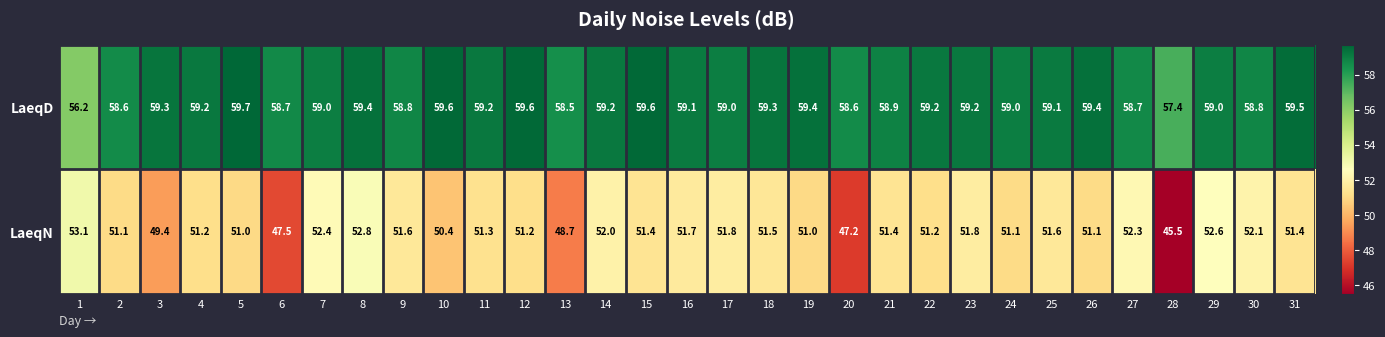

Which category has the lowest value across all series?

28